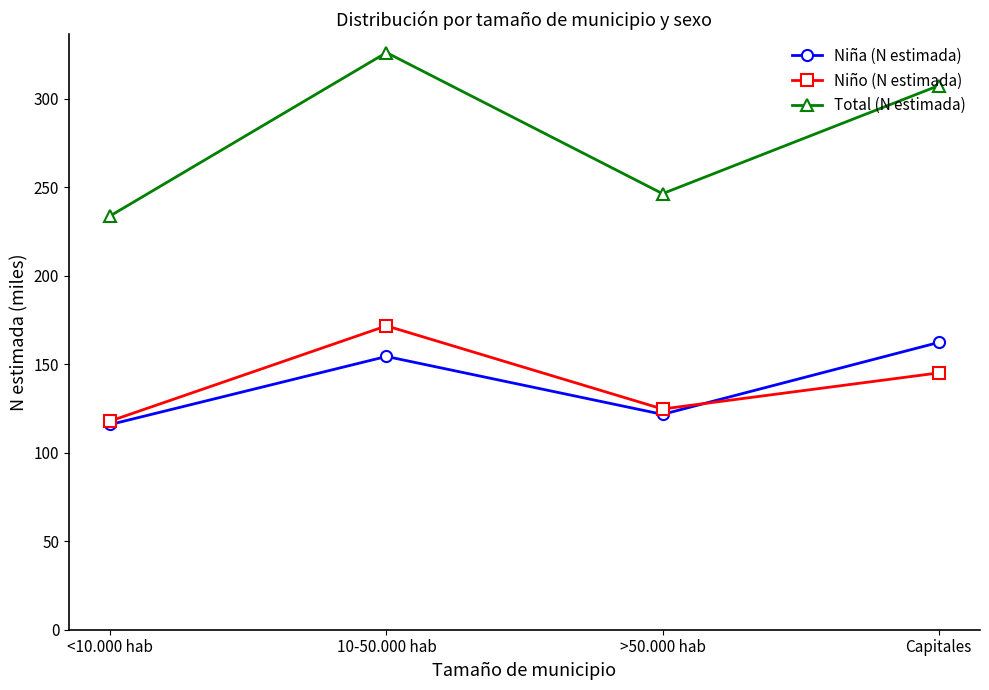

At which category does Niño (N estimada) reach its first local peak?

10-50.000 hab